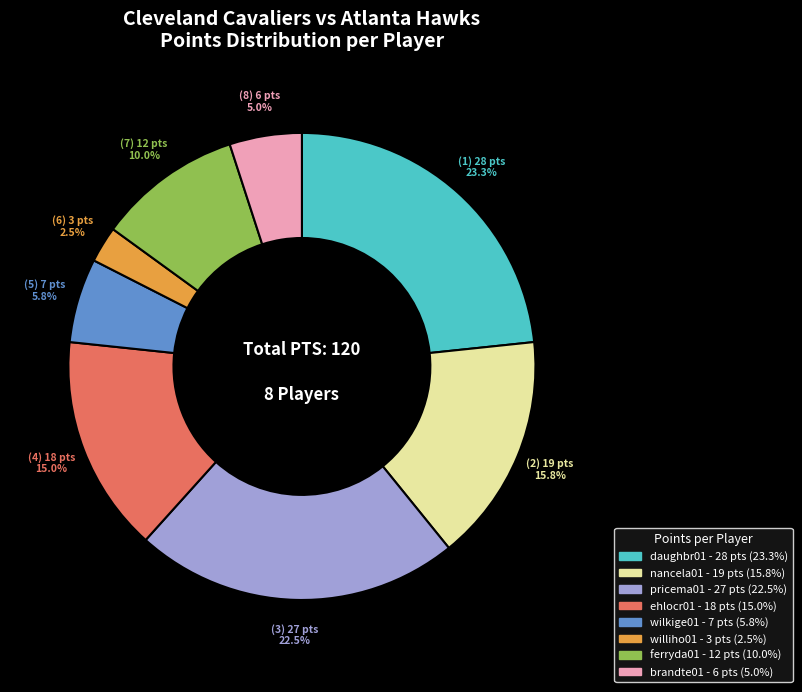

To the nearest percent, what is the difference between the largest and smallest slice percentages?

21%